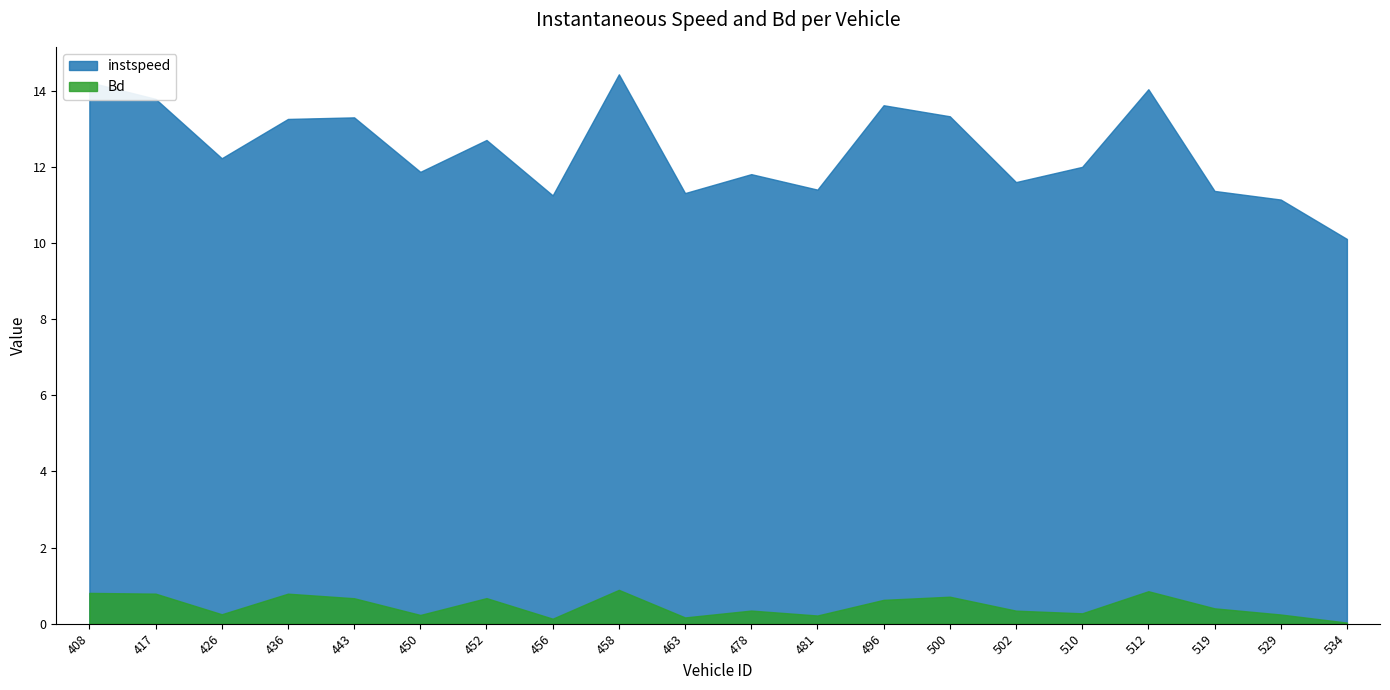

Read the Bd value at 456.0.

0.1